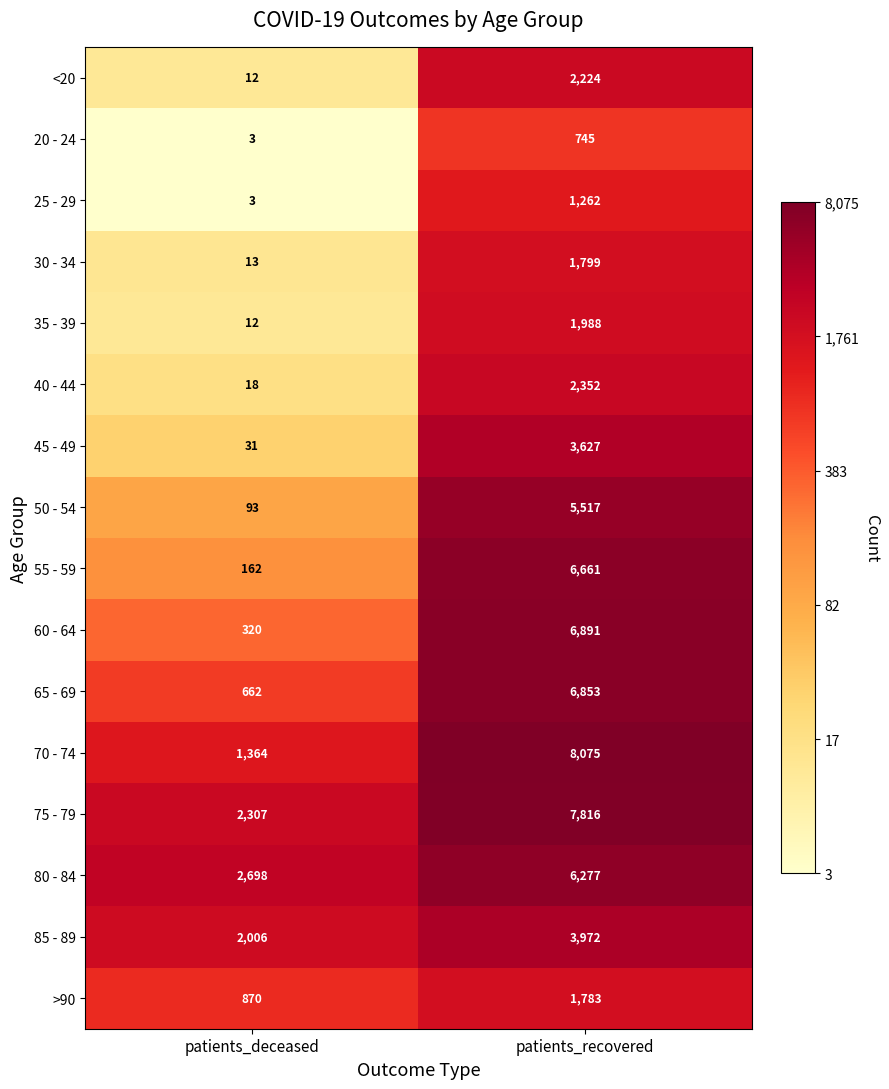

Which series has the largest total across all categories?

75 - 79